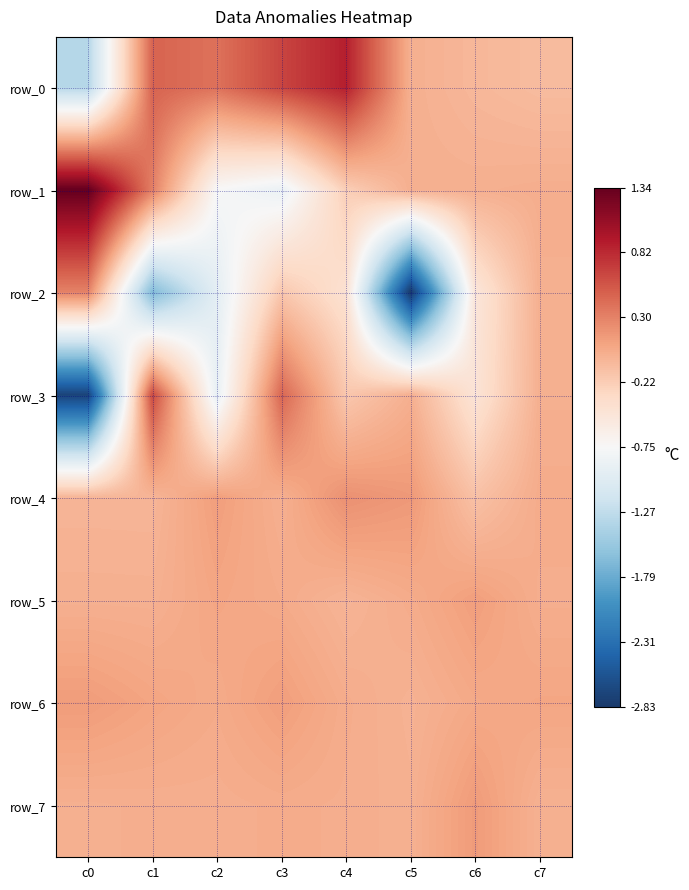

Is the value of row_7 at c0 greater than the value of row_4 at c0?

Yes